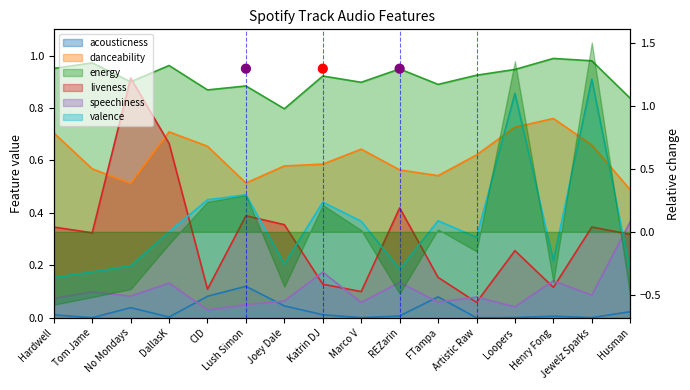

Which series contains the lowest Y value?

acousticness